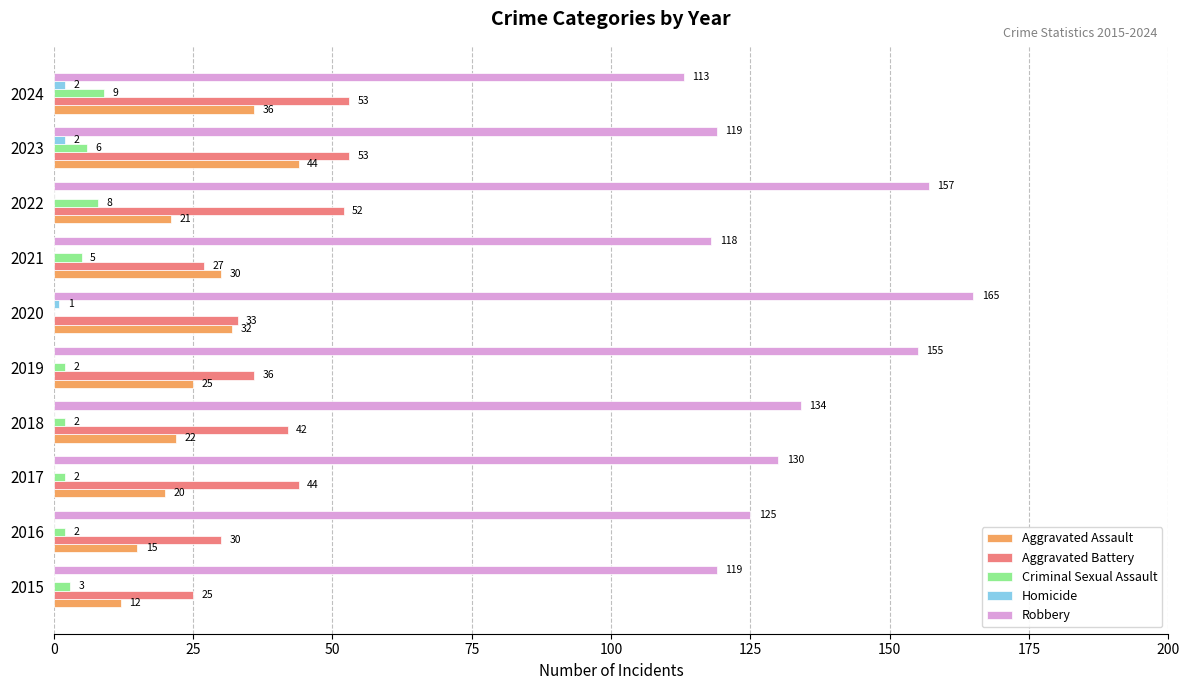

Where is Homicide nearest to the value 1?

2020